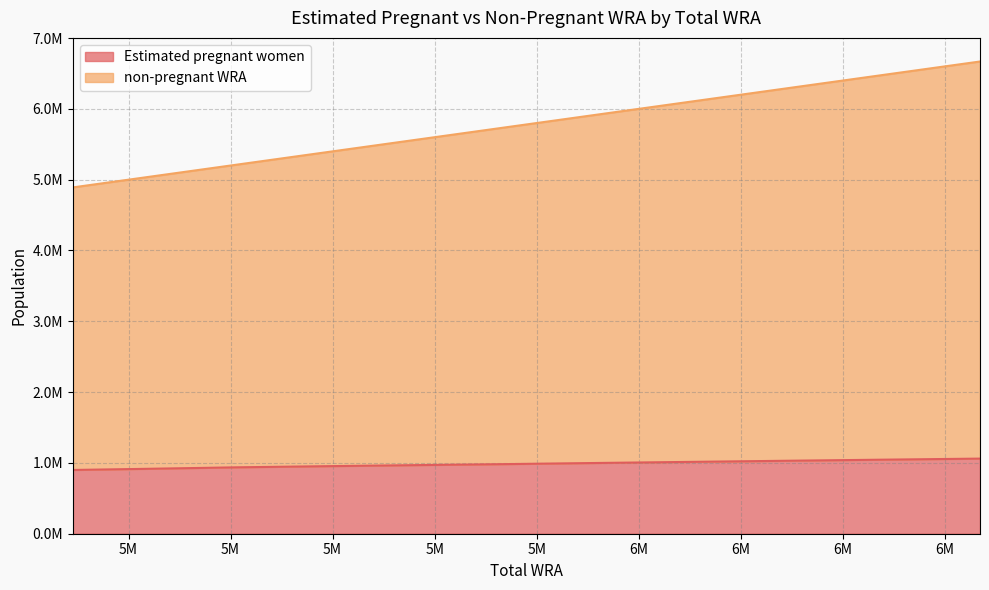

Rank the series at 6102000 from highest to lowest value.

non-pregnant WRA, Estimated pregnant women